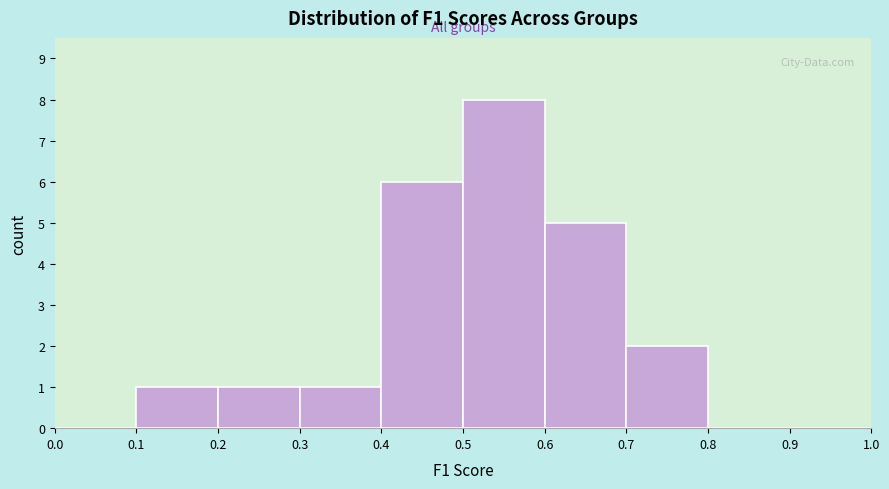

Over which range of the x-axis is the bar tallest?

0.5 to 0.6